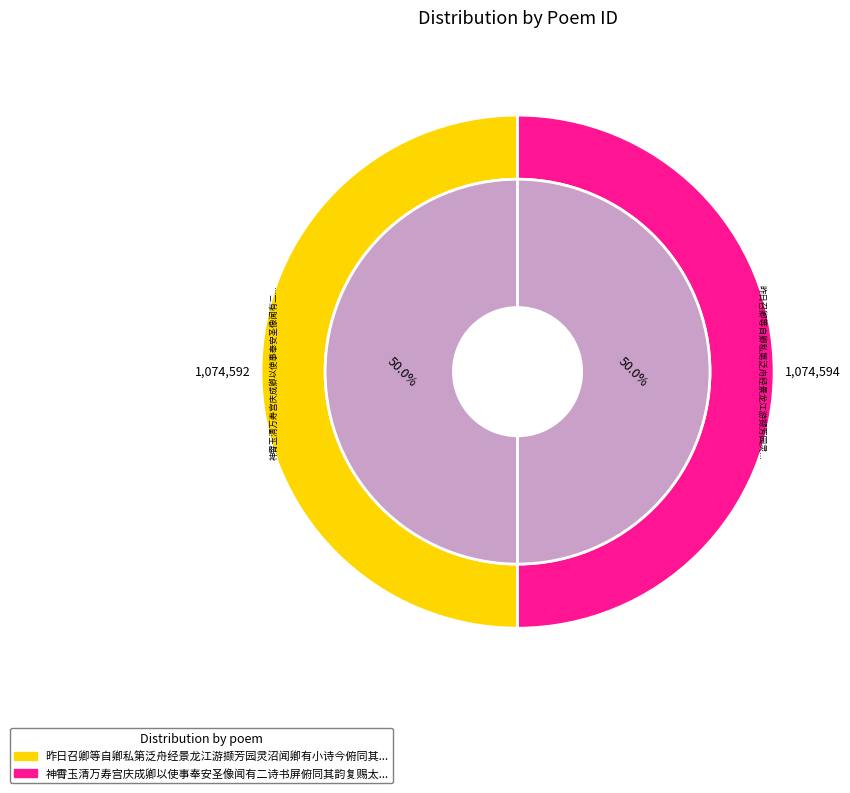

True or false: 神霄玉清万寿宫庆成卿以使事奉安圣像闻有二诗书屏俯同其韵复赐太师 其二 accounts for 57% of the total.

False